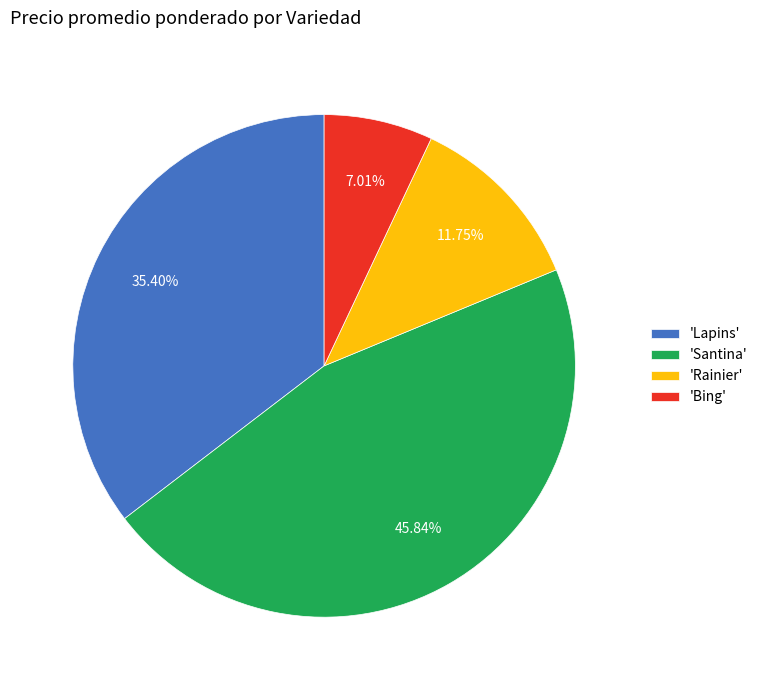

Count the number of slices in the pie.

4